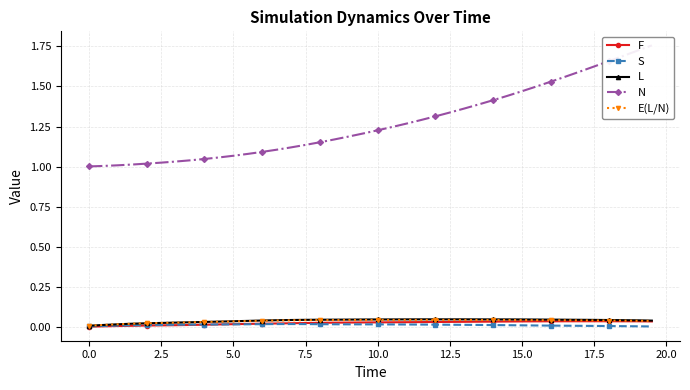

List the series in order of their peak value, highest first.

N, L, E(L/N), F, S